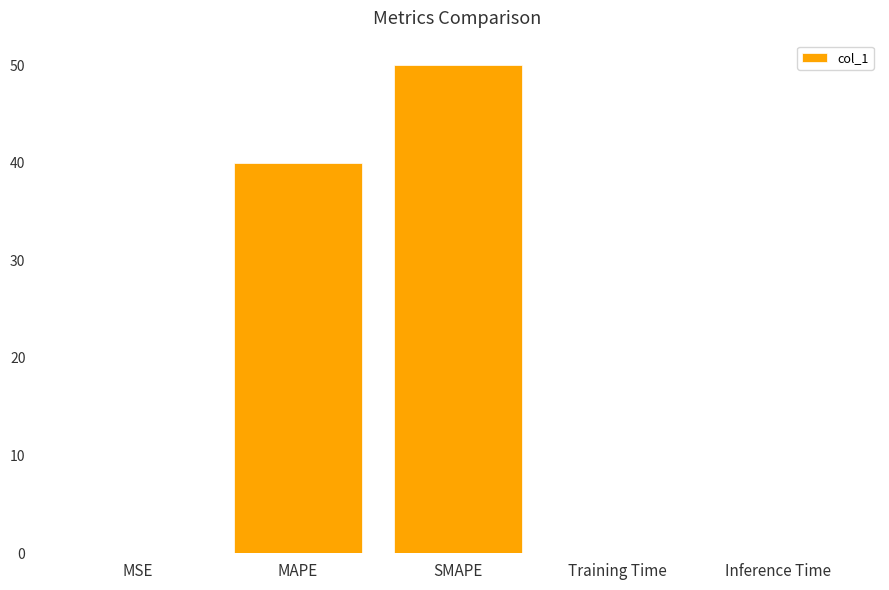

What is the sum of all values?

90.1